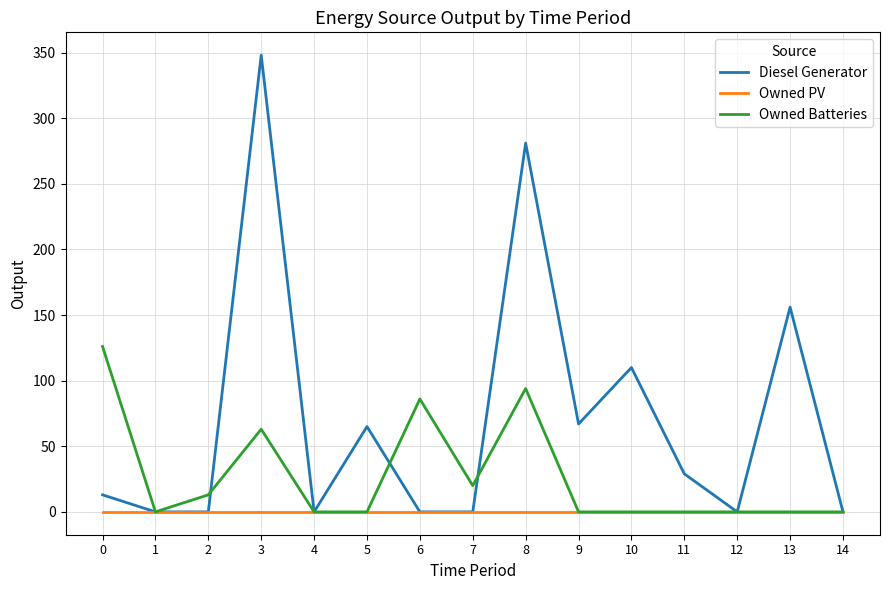

Which series has the largest range (max minus min)?

Diesel Generator